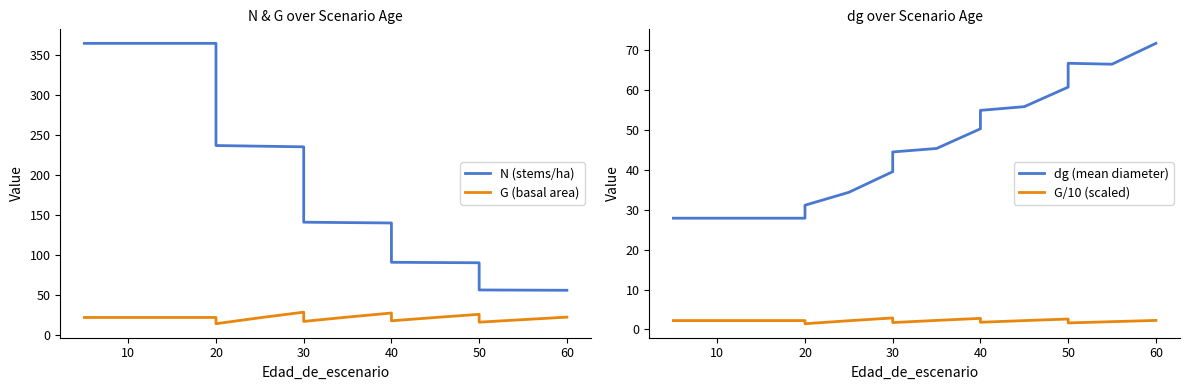

How many distinct data groups are displayed?

4